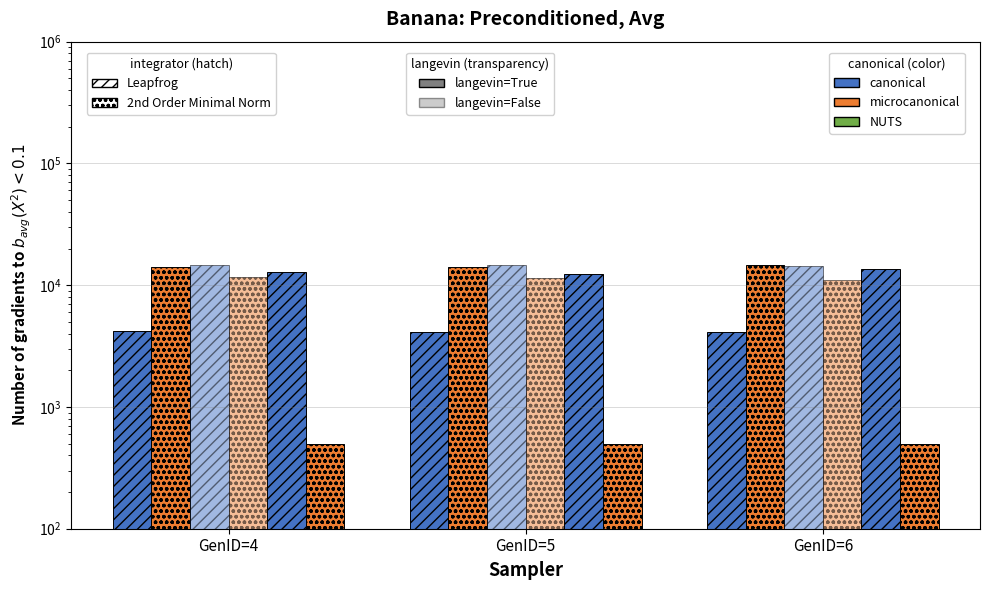

Which series has the widest spread of values?

col_2 (canonical, lang)